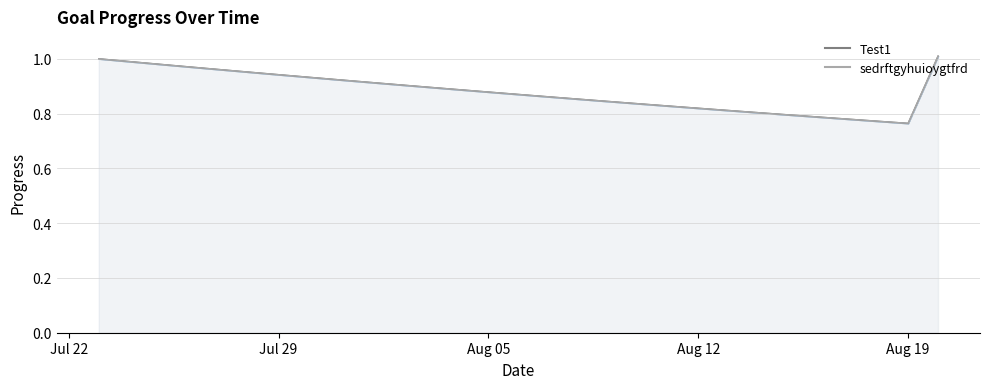

How many lines are shown in the chart?

2